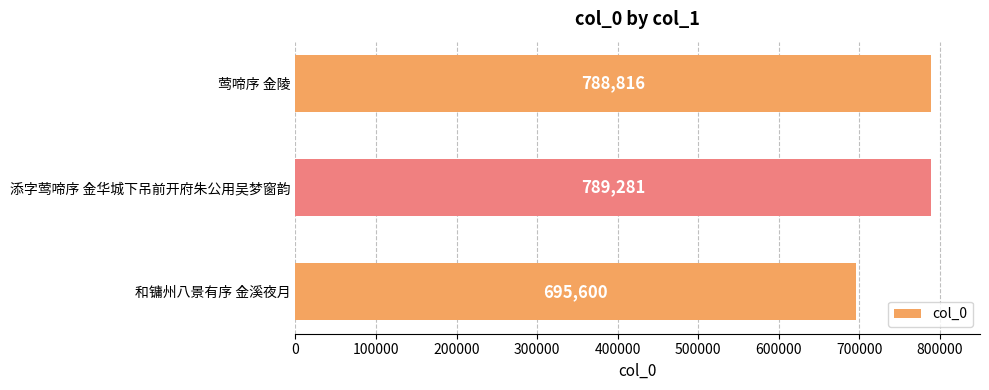

What position from the top is 和镛州八景有序 金溪夜月?

3